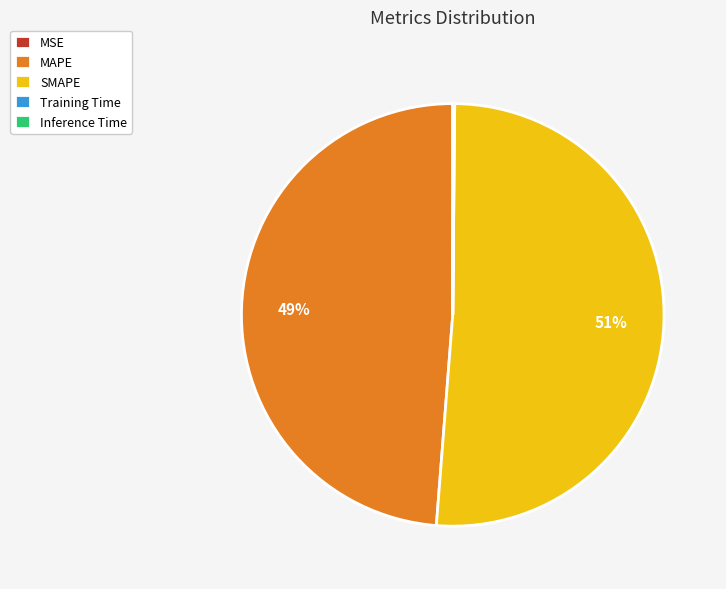

Is there a majority slice in this chart?

Yes